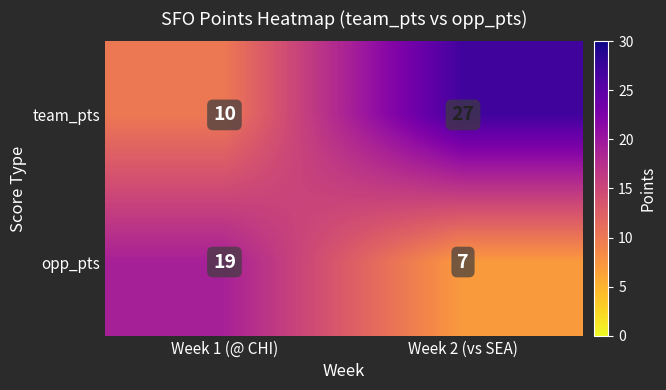

Reading left to right, extract all data points from this chart.

team_pts: 10	27
opp_pts: 19	7